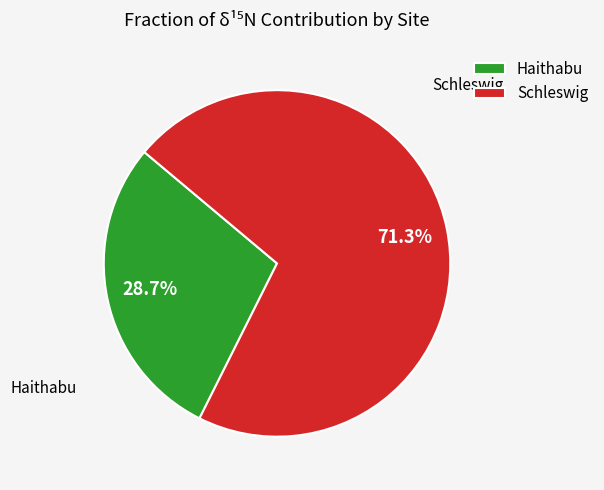

To the nearest percent, what percentage of the pie is Haithabu?

29%